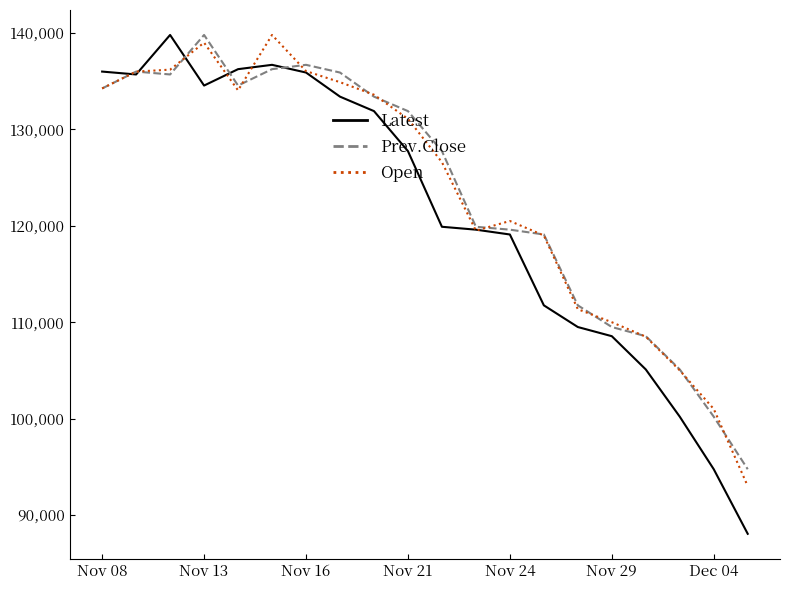

How many times do Latest and Prev.Close cross each other?

5